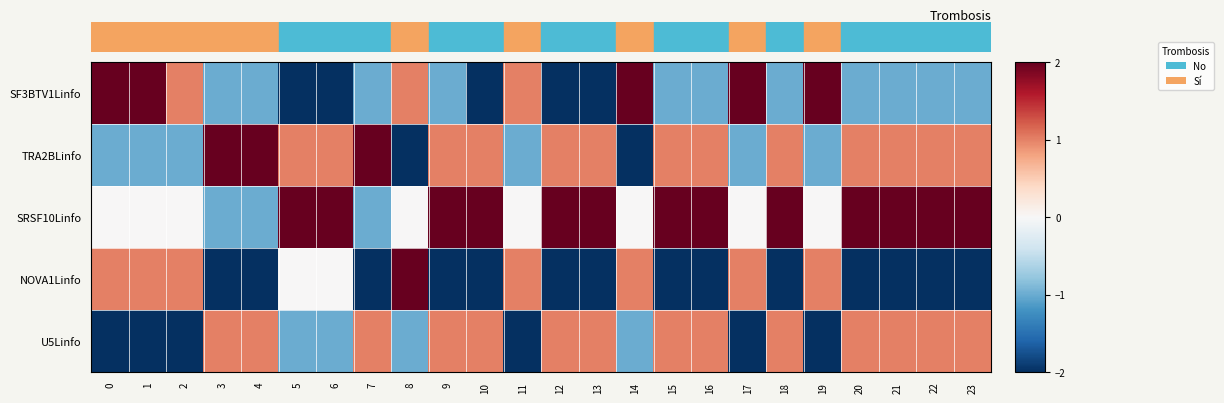

Rank the series at 22 from lowest to highest value.

NOVA1Linfo, SF3BTV1Linfo, TRA2BLinfo, U5Linfo, SRSF10Linfo